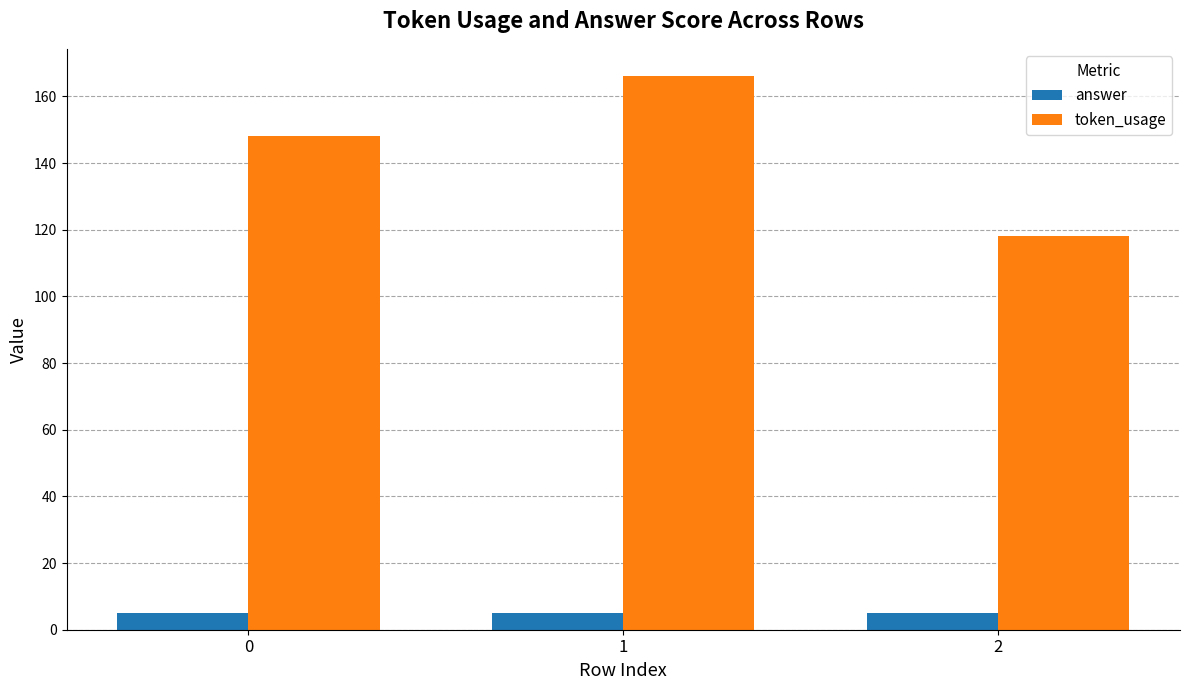

Rank the series by their average value, from highest to lowest.

token_usage, answer